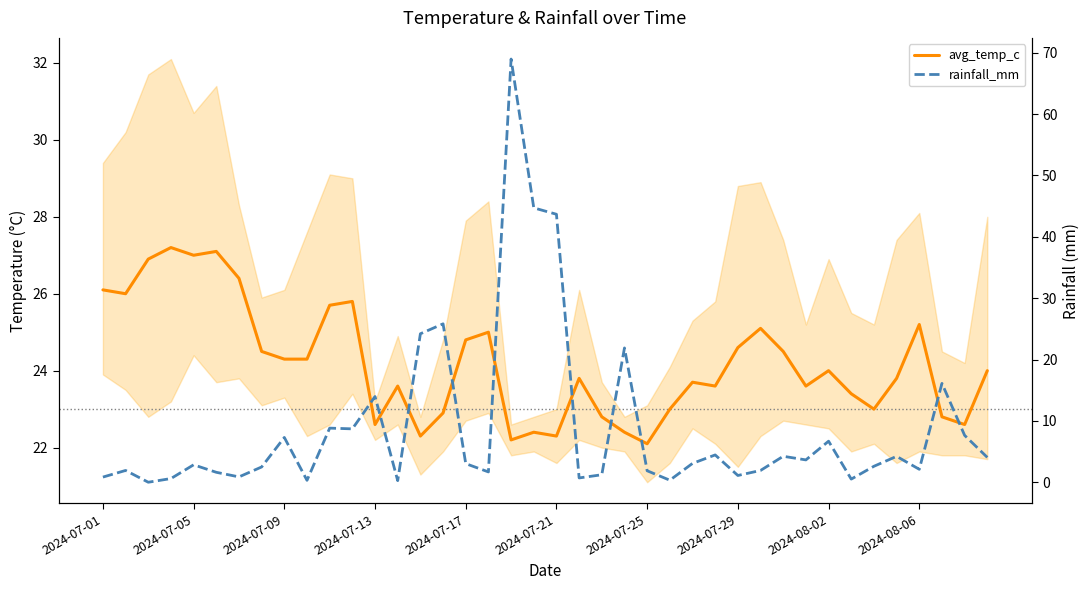

Which series has the largest range (max minus min)?

rainfall_mm